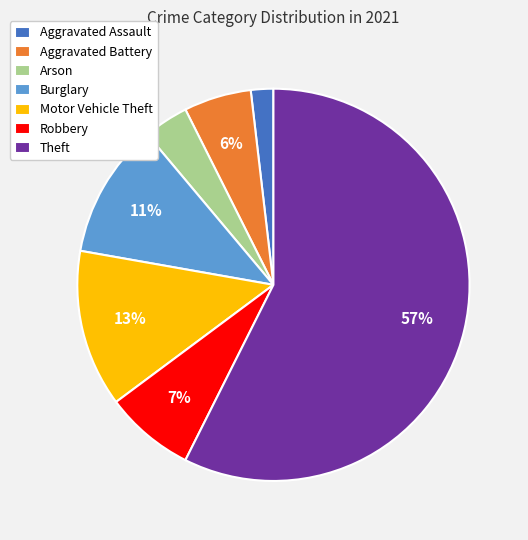

To the nearest percent, what is the average slice percentage?

14%